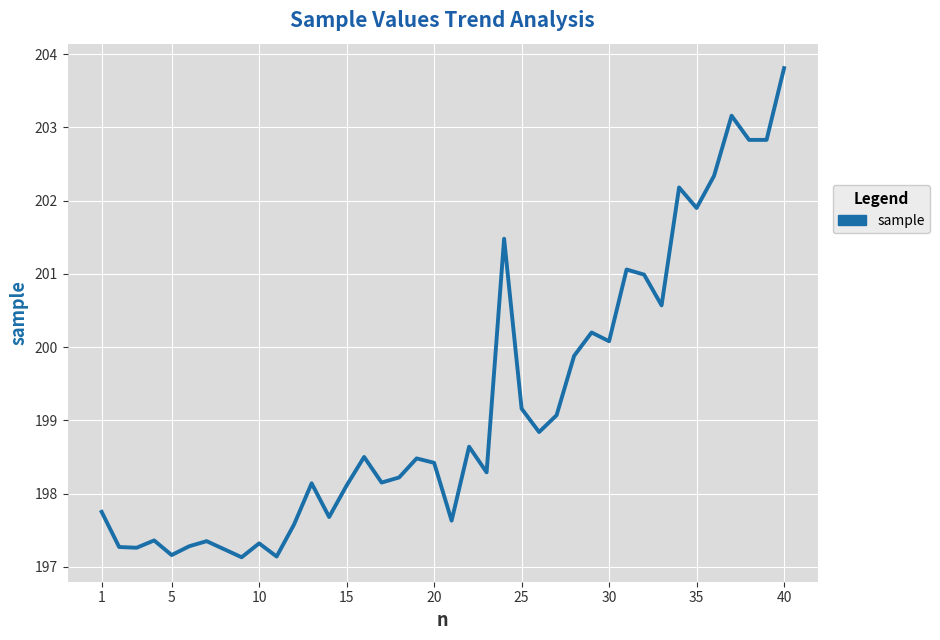

What is the sum of all values?

7968.5